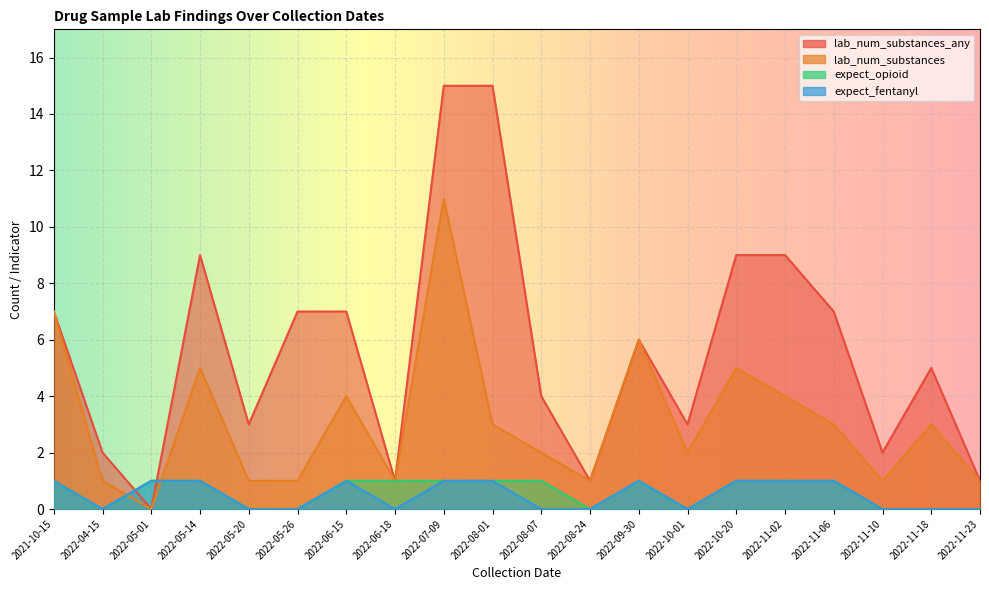

Which series changed the most between 2022-11-02 and 2022-05-14?

lab_num_substances